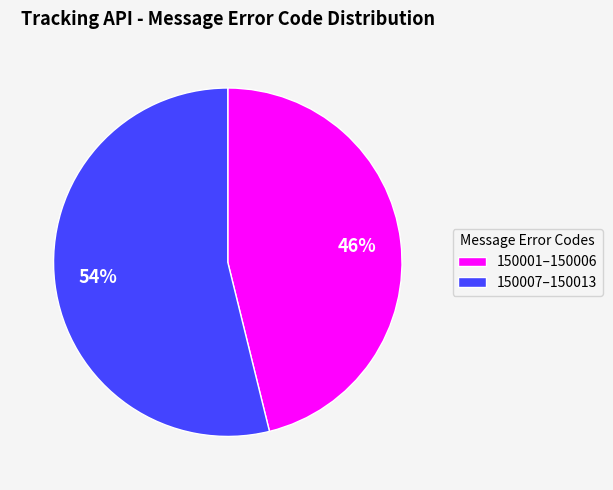

True or false: 150007–150013 accounts for 43% of the total.

False